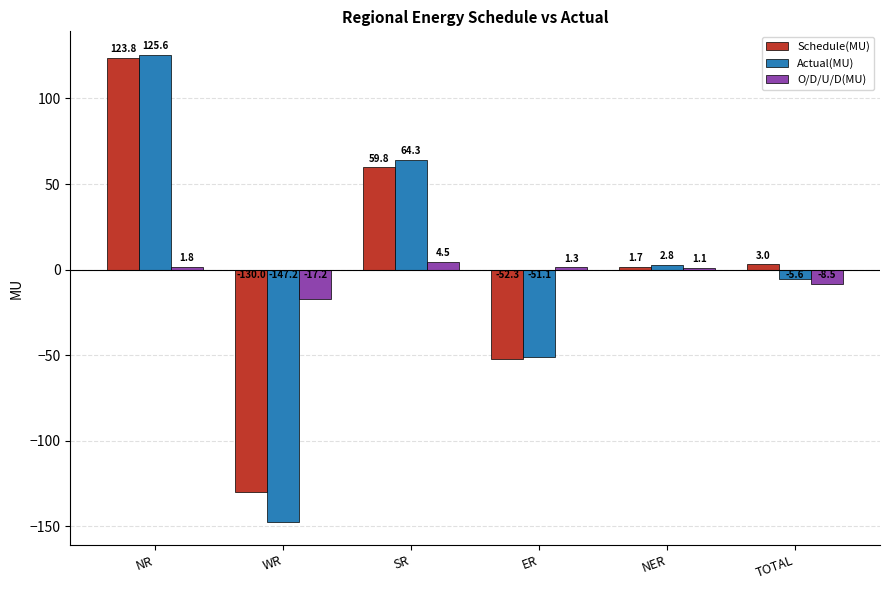

Is the value of Schedule(MU) at WR greater than the value of Actual(MU) at NR?

No